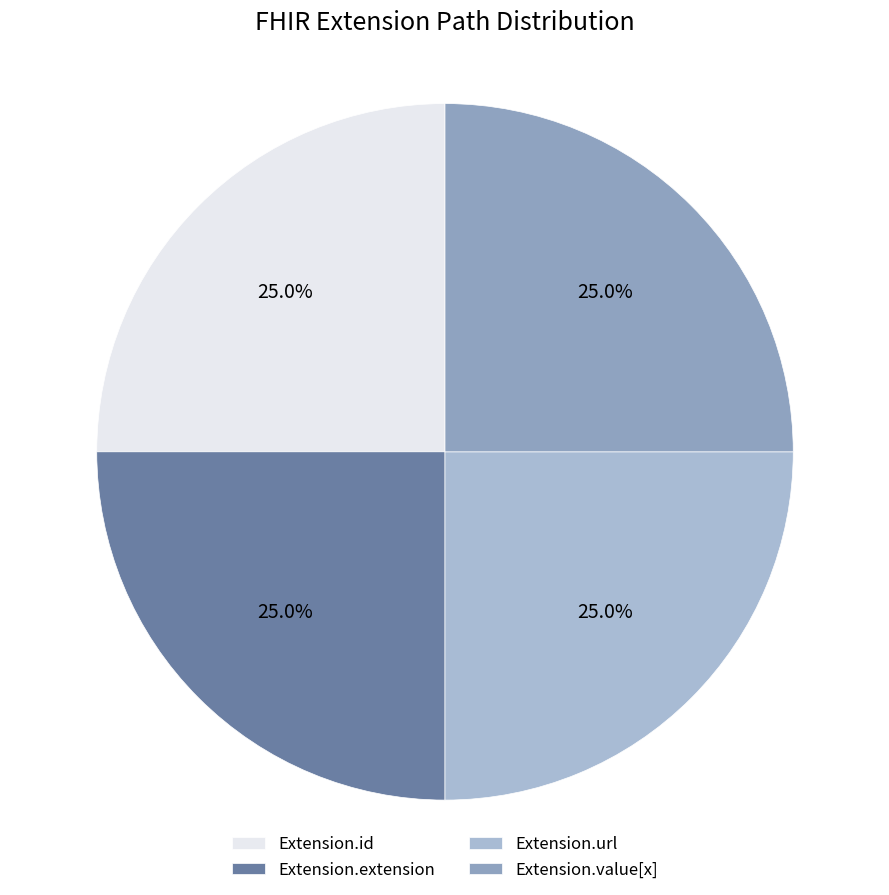

What is the total percentage of Extension.value[x] and Extension.id?

50.0%